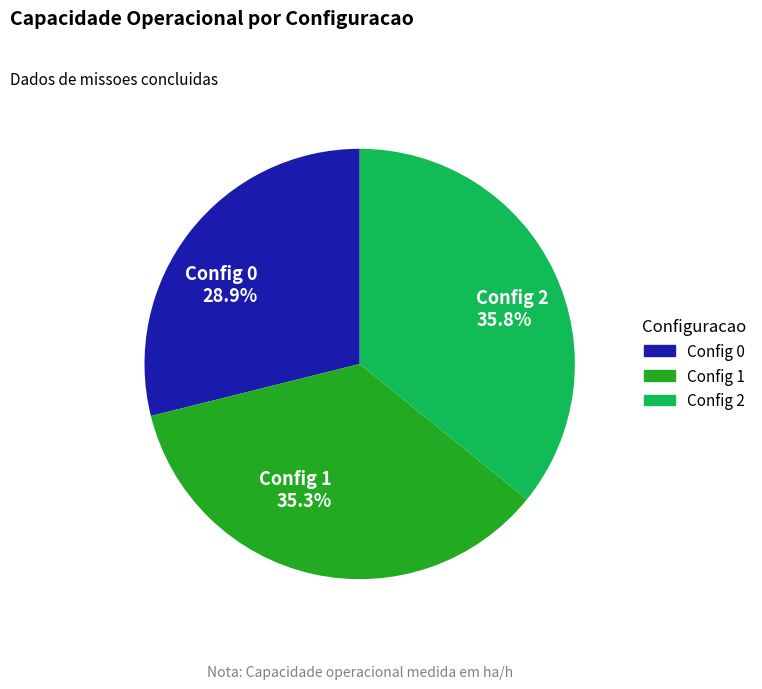

Does any single category account for the majority?

No